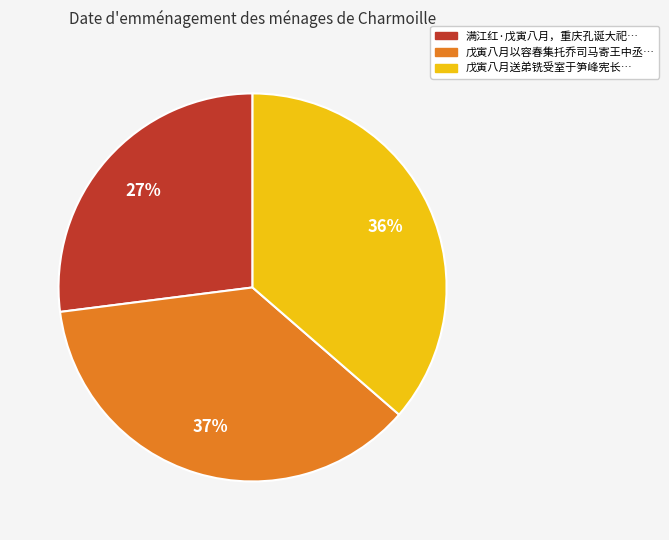

Is there a majority slice in this chart?

No